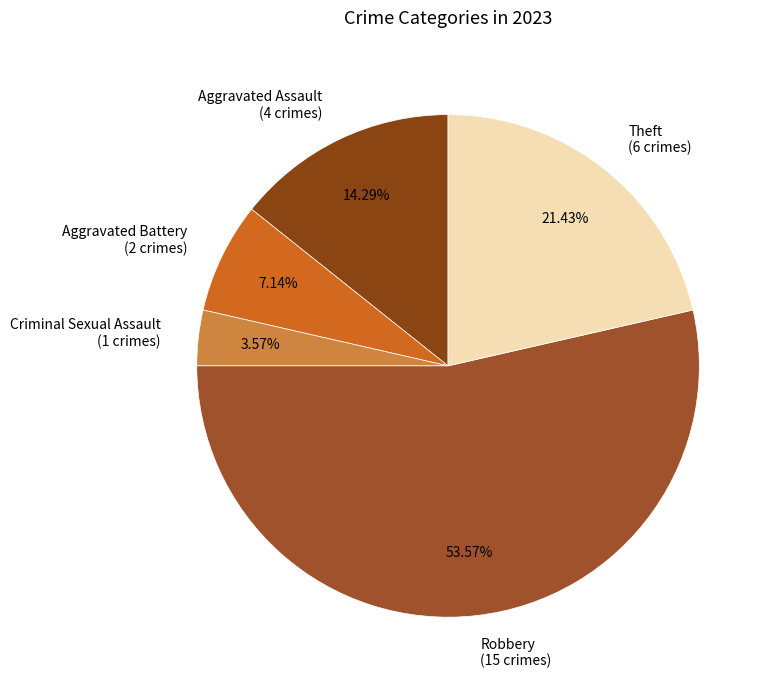

To the nearest percent, what is the difference between the Robbery and Aggravated Assault slice percentages?

39%